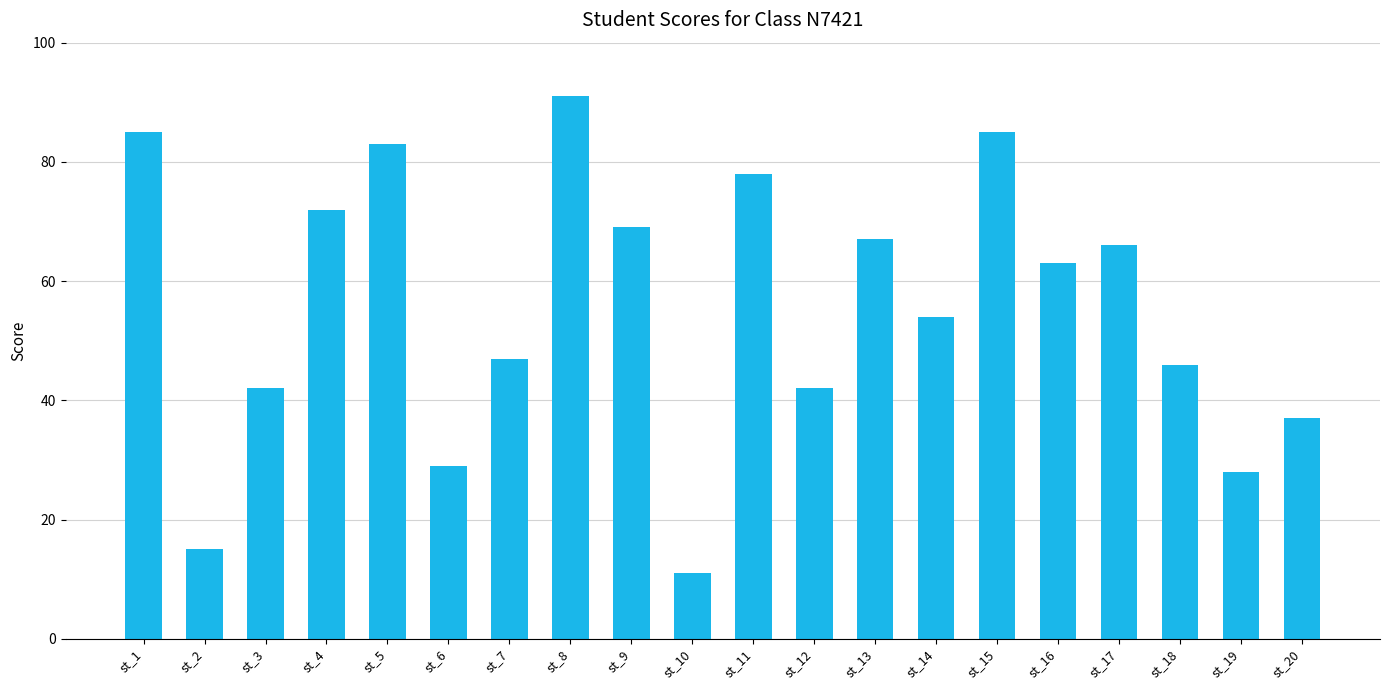

Read the value at st_1.

85